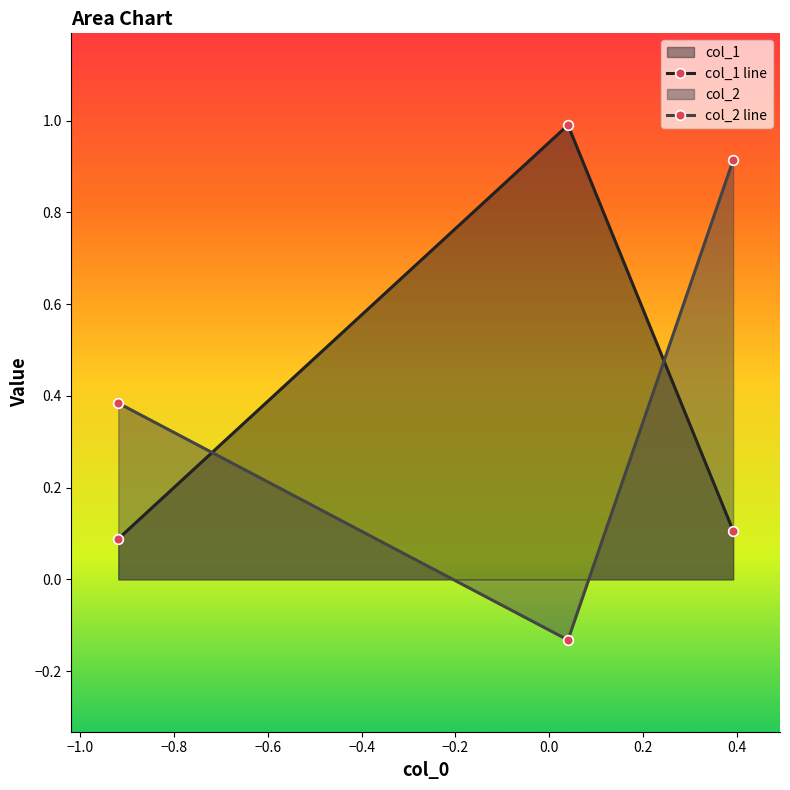

What is the value of the col_1 line point at the 3rd from the left?

0.1